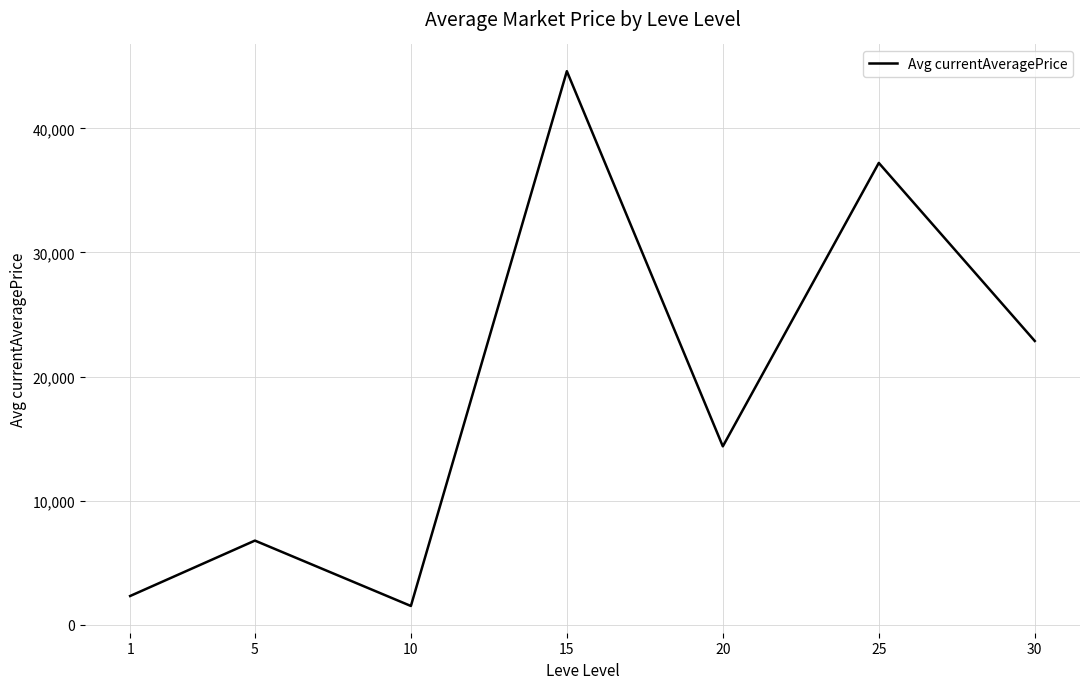

What is the minimum value shown in the chart?

1500.0